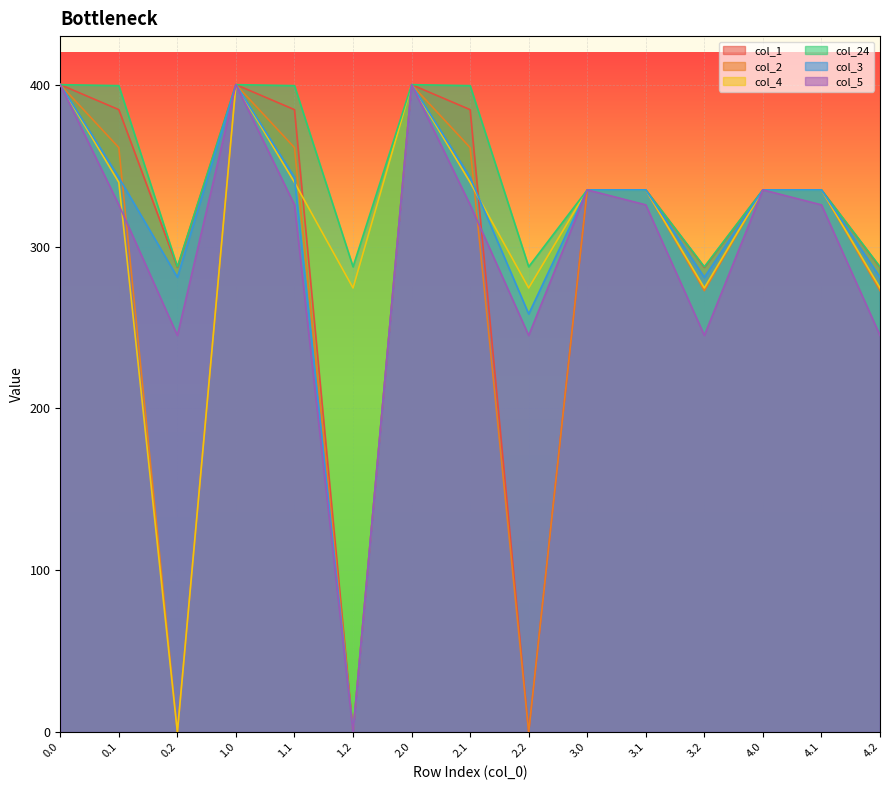

What is the difference between the second highest and minimum values in the col_2 series?

400.0